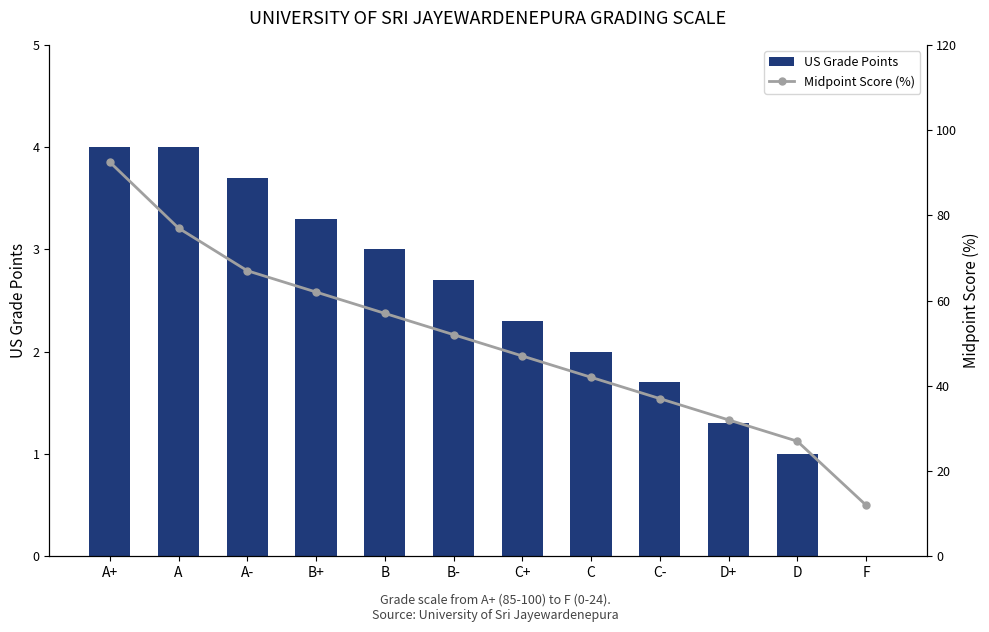

What is the value of the US Grade Points bar at the 10th from the left?

1.3